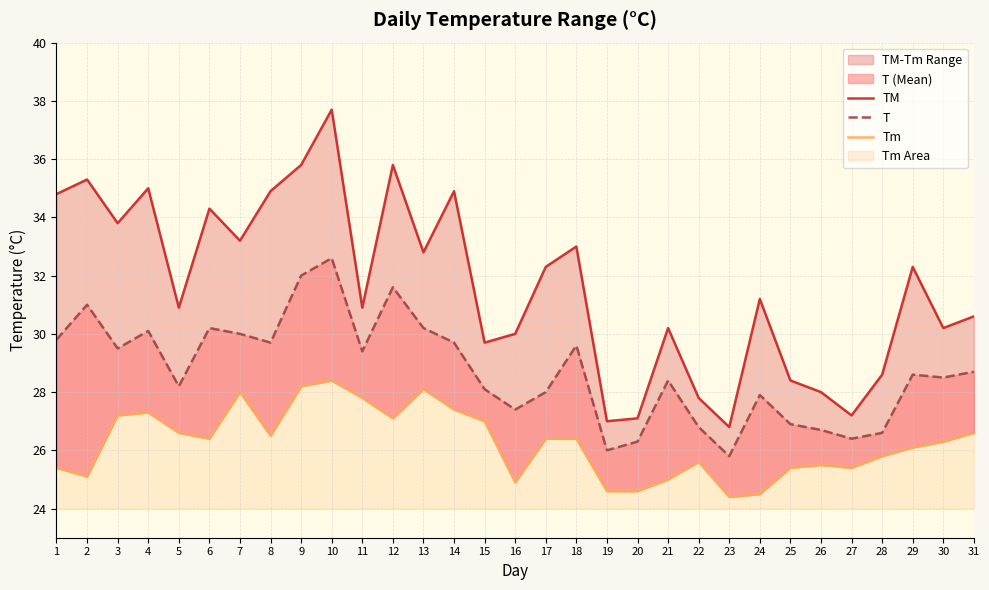

Where is the first local maximum for T?

2